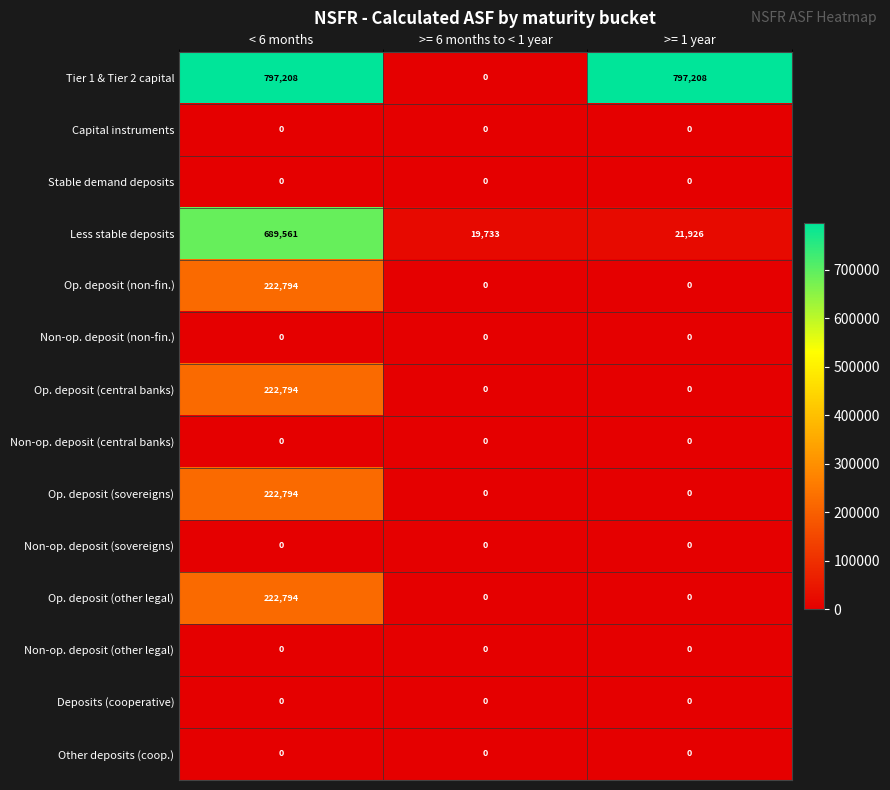

What is the maximum value shown in the chart?

797208